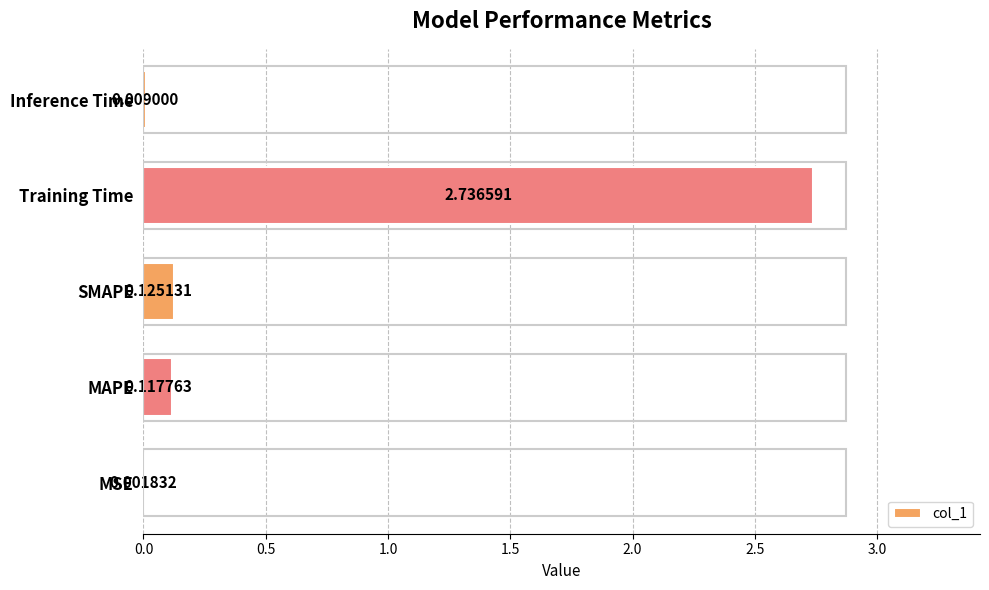

Are the bars grouped side by side (vs. stacked)?

No